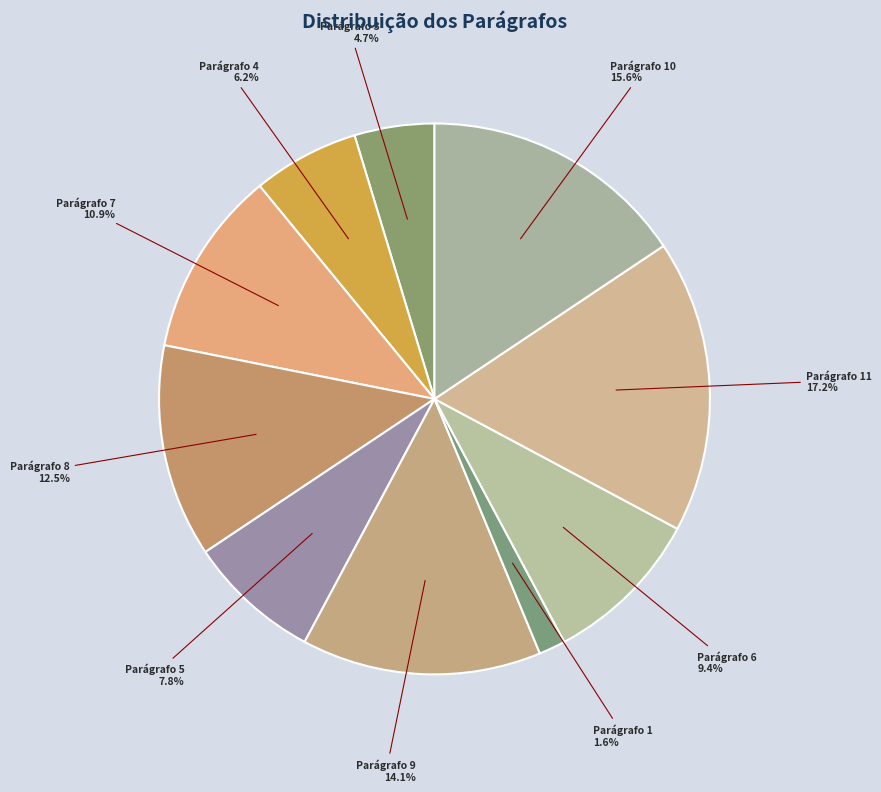

How many slices are in this pie chart?

10